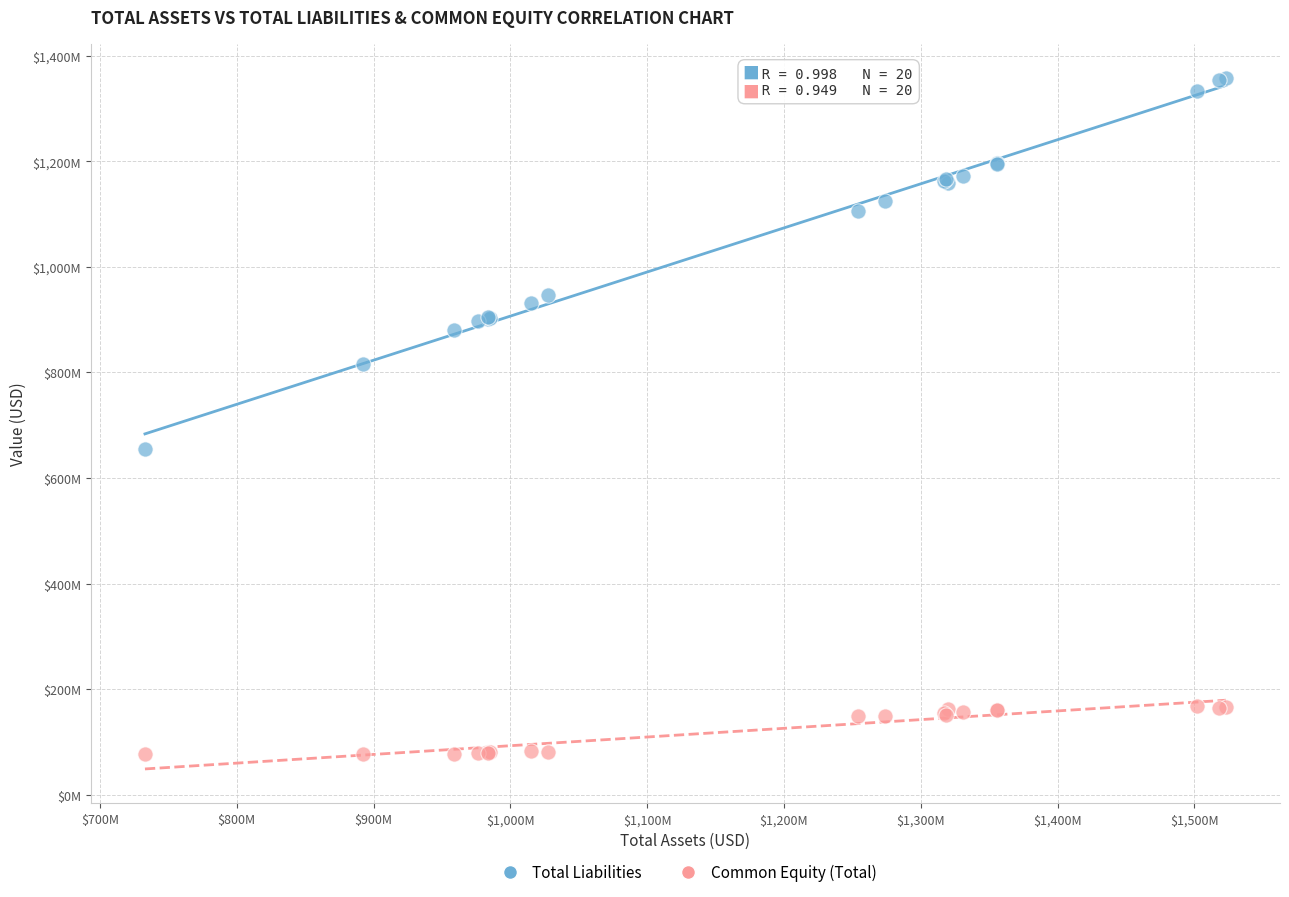

Which series reaches the maximum Y coordinate?

Total Liabilities